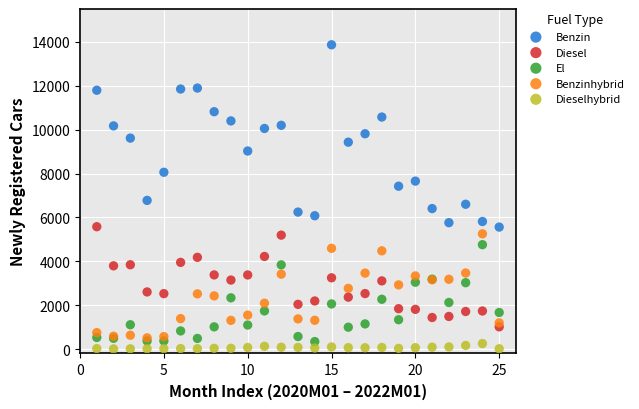

Across all series, what Y value is closest to 6939?

6777